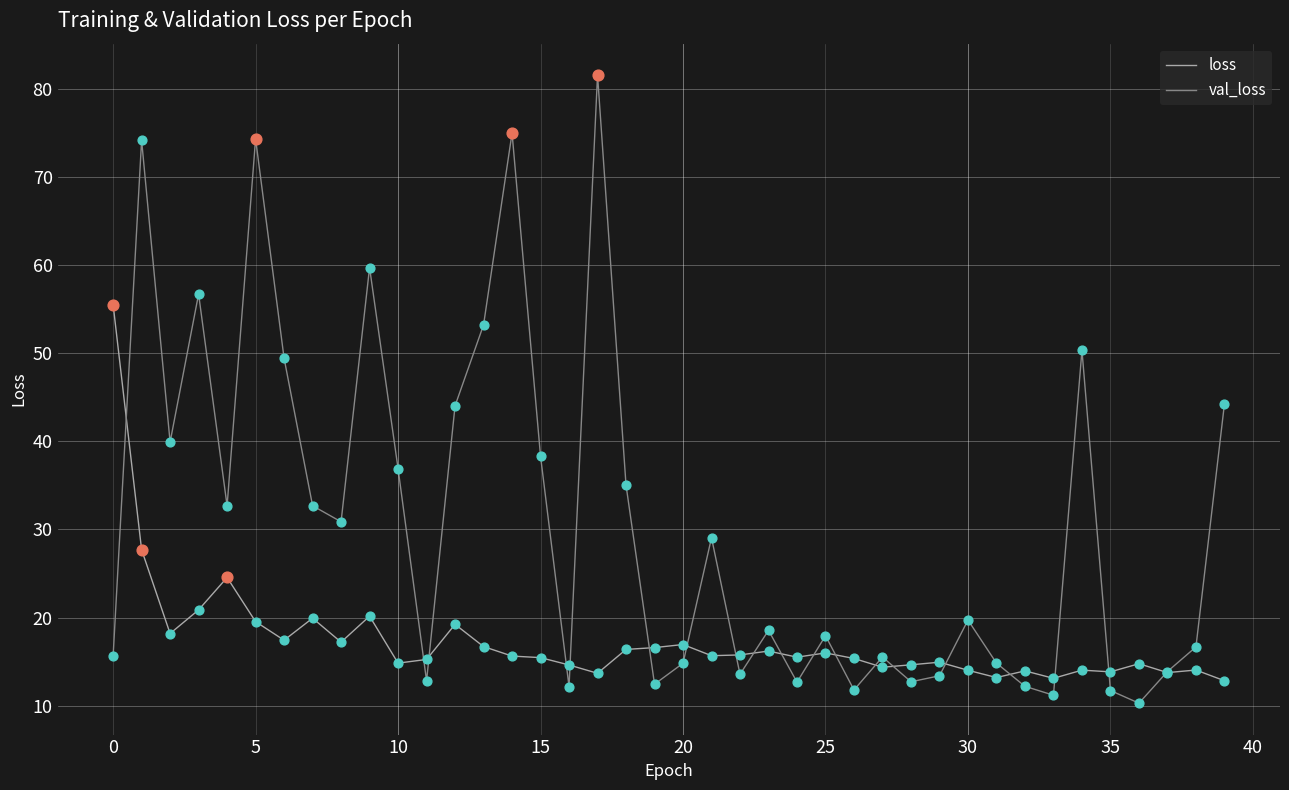

Which series has the largest range (max minus min)?

val_loss